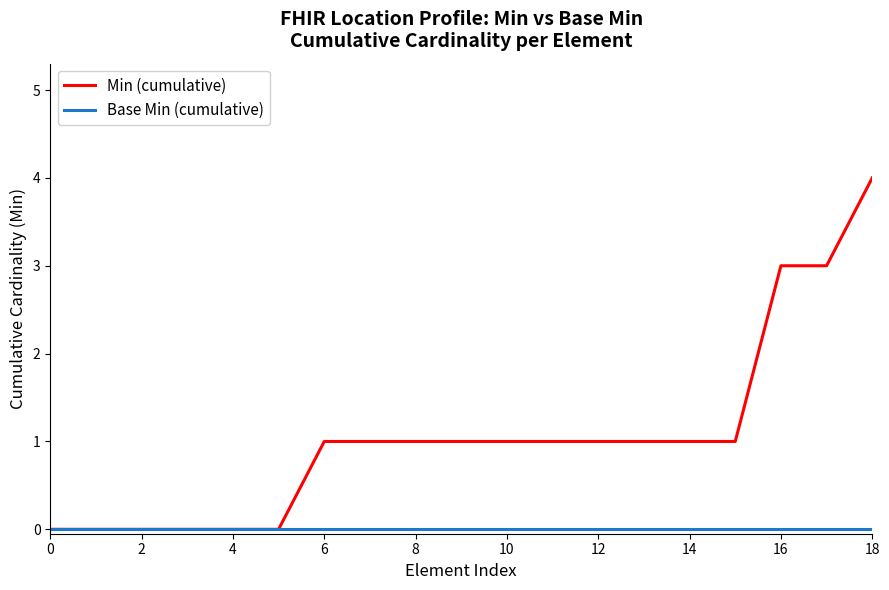

Which series has the largest total across all categories?

Min (cumulative)